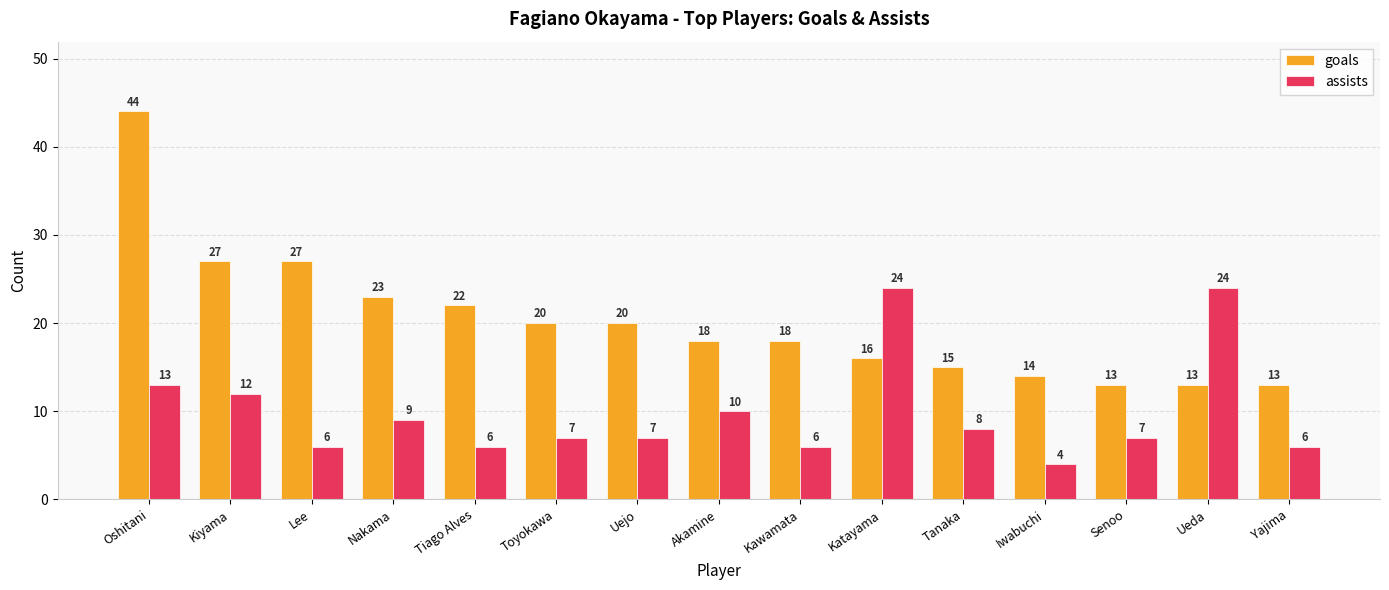

Which label corresponds to the smallest value in the chart?

Iwabuchi